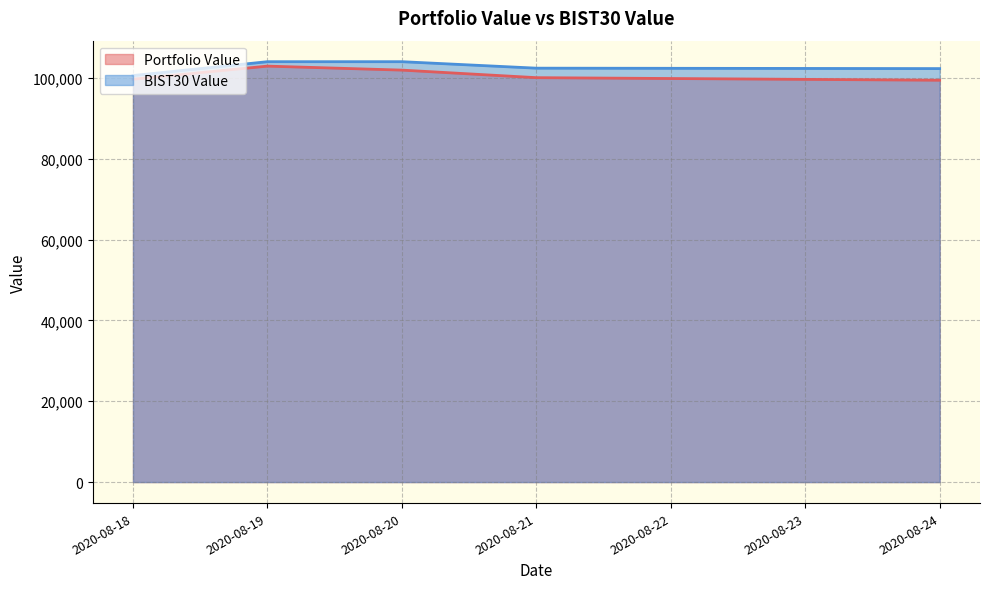

Which category has the lowest value in the Portfolio Value series?

2020-08-24